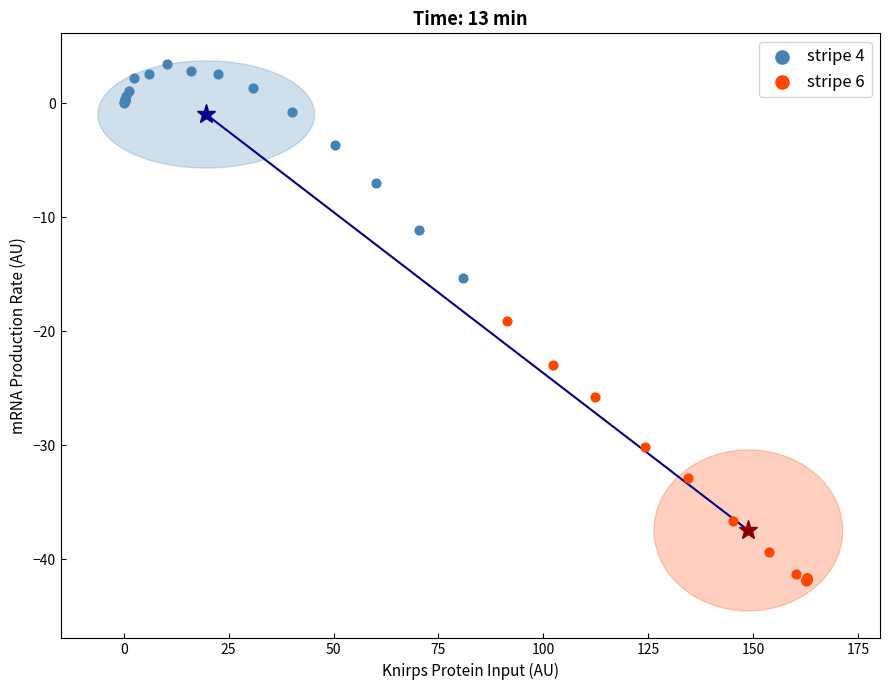

Which series has the largest Y range (max minus min)?

stripe 6